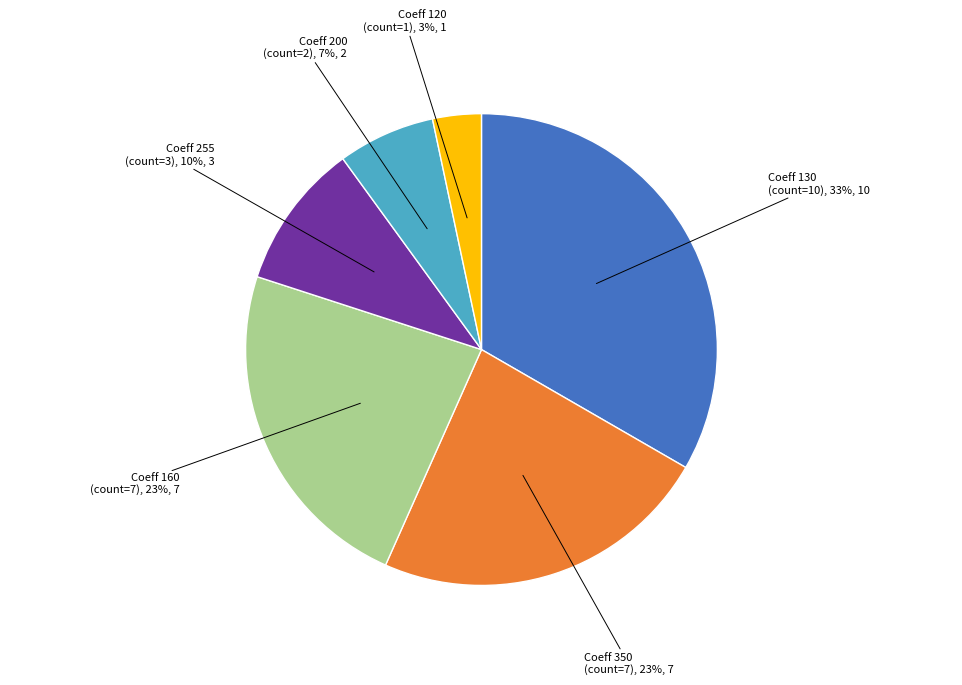

To the nearest percent, what is the difference between the largest and smallest slice percentages?

30%